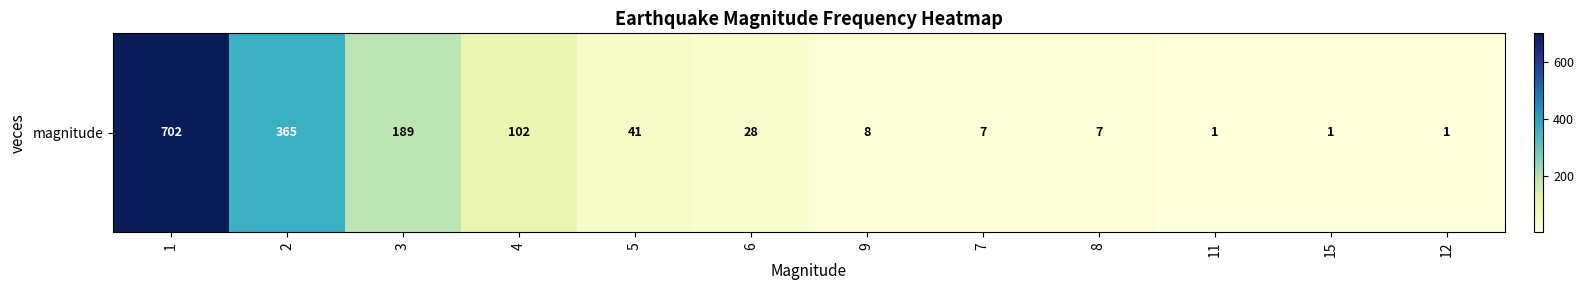

What is the change in value from 8 to 15?

-6